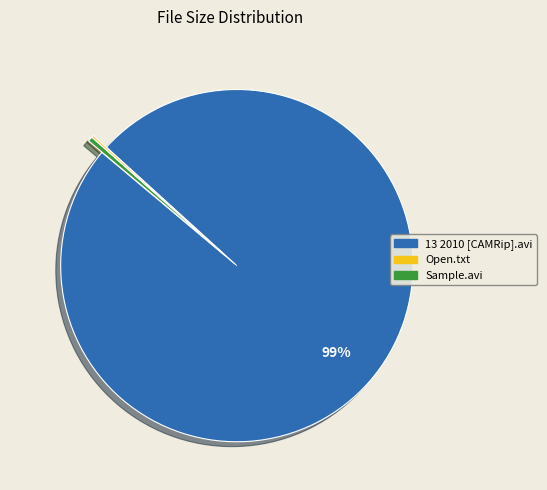

Is there a majority slice in this chart?

Yes